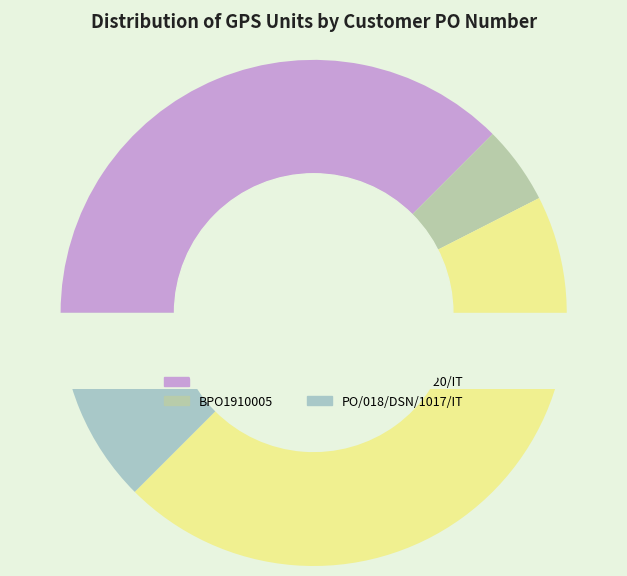

True or false: PO/20/000365 accounts for 38% of the total.

True